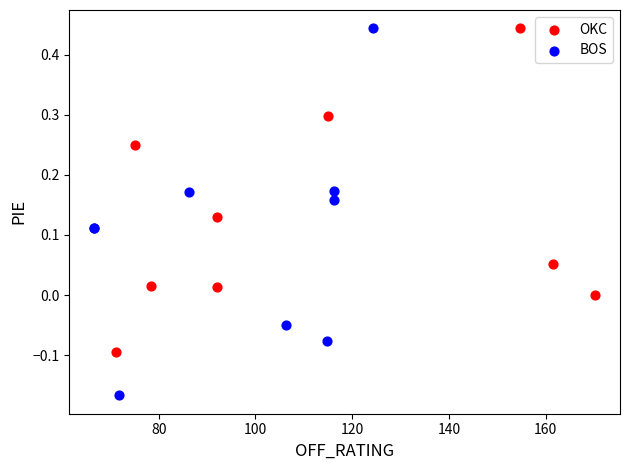

Which series contains the lowest Y value?

BOS